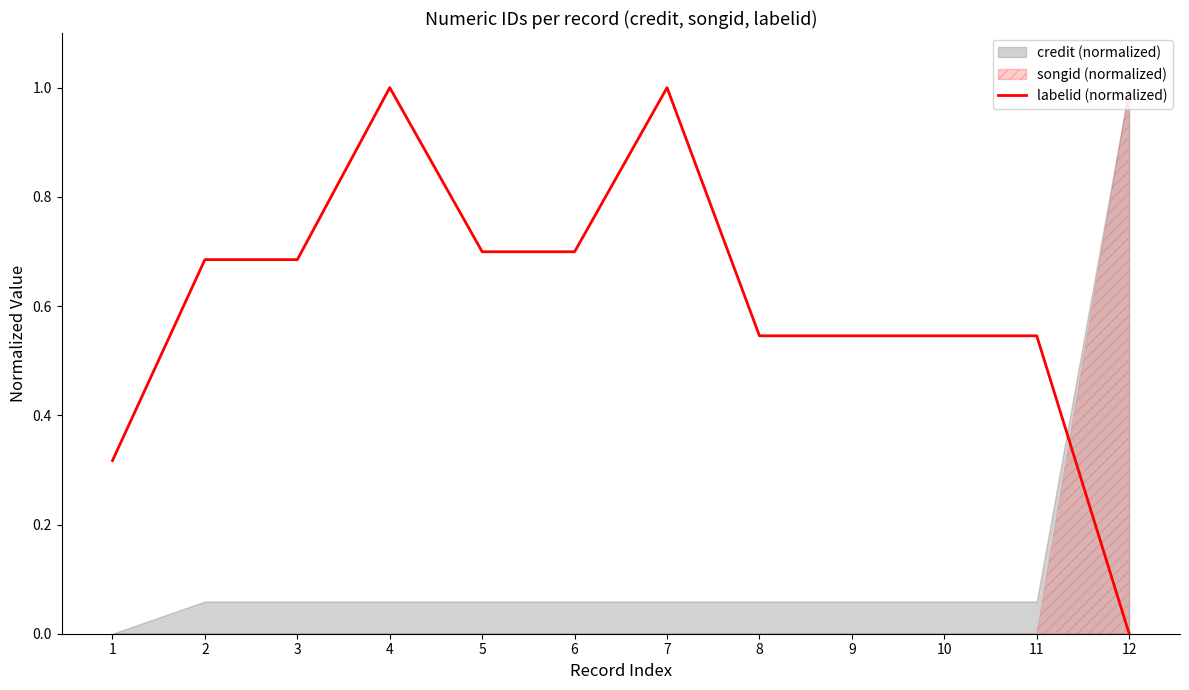

At which category does the chart reach its peak across all series?

7